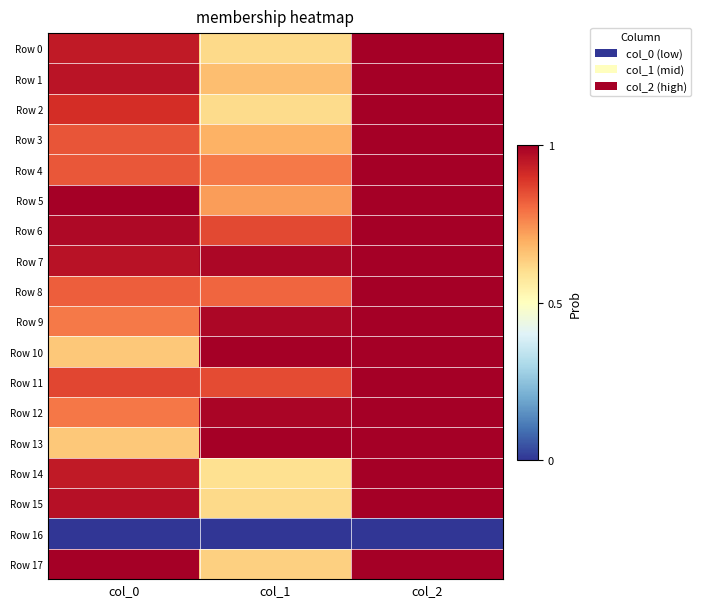

Reading left to right, list all the values displayed in this chart.

Row 0: col_0=0.9	col_1=0.6	col_2=1.0
Row 1: col_0=1.0	col_1=0.7	col_2=1.0
Row 2: col_0=0.9	col_1=0.6	col_2=1.0
Row 3: col_0=0.8	col_1=0.7	col_2=1.0
Row 4: col_0=0.8	col_1=0.8	col_2=1.0
Row 5: col_0=1.0	col_1=0.7	col_2=1.0
Row 6: col_0=1.0	col_1=0.9	col_2=1.0
Row 7: col_0=1.0	col_1=1.0	col_2=1.0
Row 8: col_0=0.8	col_1=0.8	col_2=1.0
Row 9: col_0=0.8	col_1=1.0	col_2=1.0
Row 10: col_0=0.6	col_1=1.0	col_2=1.0
Row 11: col_0=0.9	col_1=0.9	col_2=1.0
Row 12: col_0=0.8	col_1=1.0	col_2=1.0
Row 13: col_0=0.6	col_1=1.0	col_2=1.0
Row 14: col_0=0.9	col_1=0.6	col_2=1.0
Row 15: col_0=1.0	col_1=0.6	col_2=1.0
Row 16: col_0=0.0	col_1=0.0	col_2=0.0
Row 17: col_0=1.0	col_1=0.6	col_2=1.0